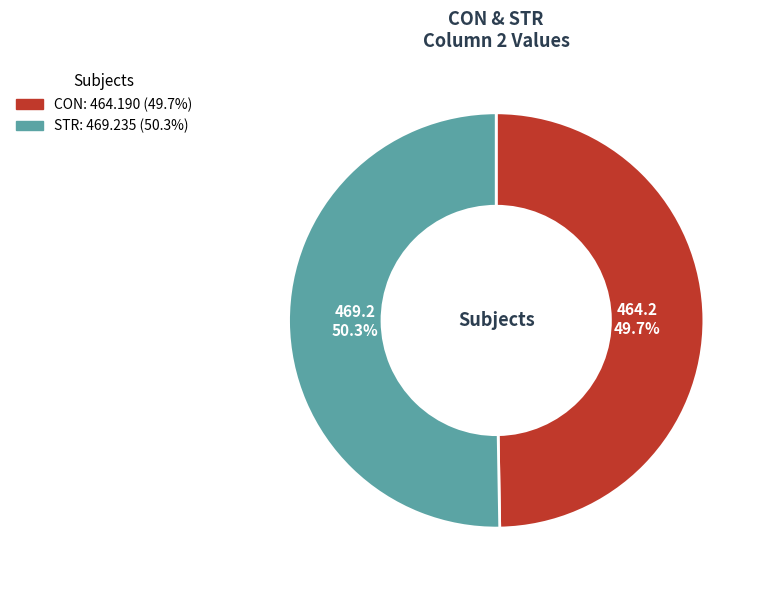

Which slice is the smallest?

CON